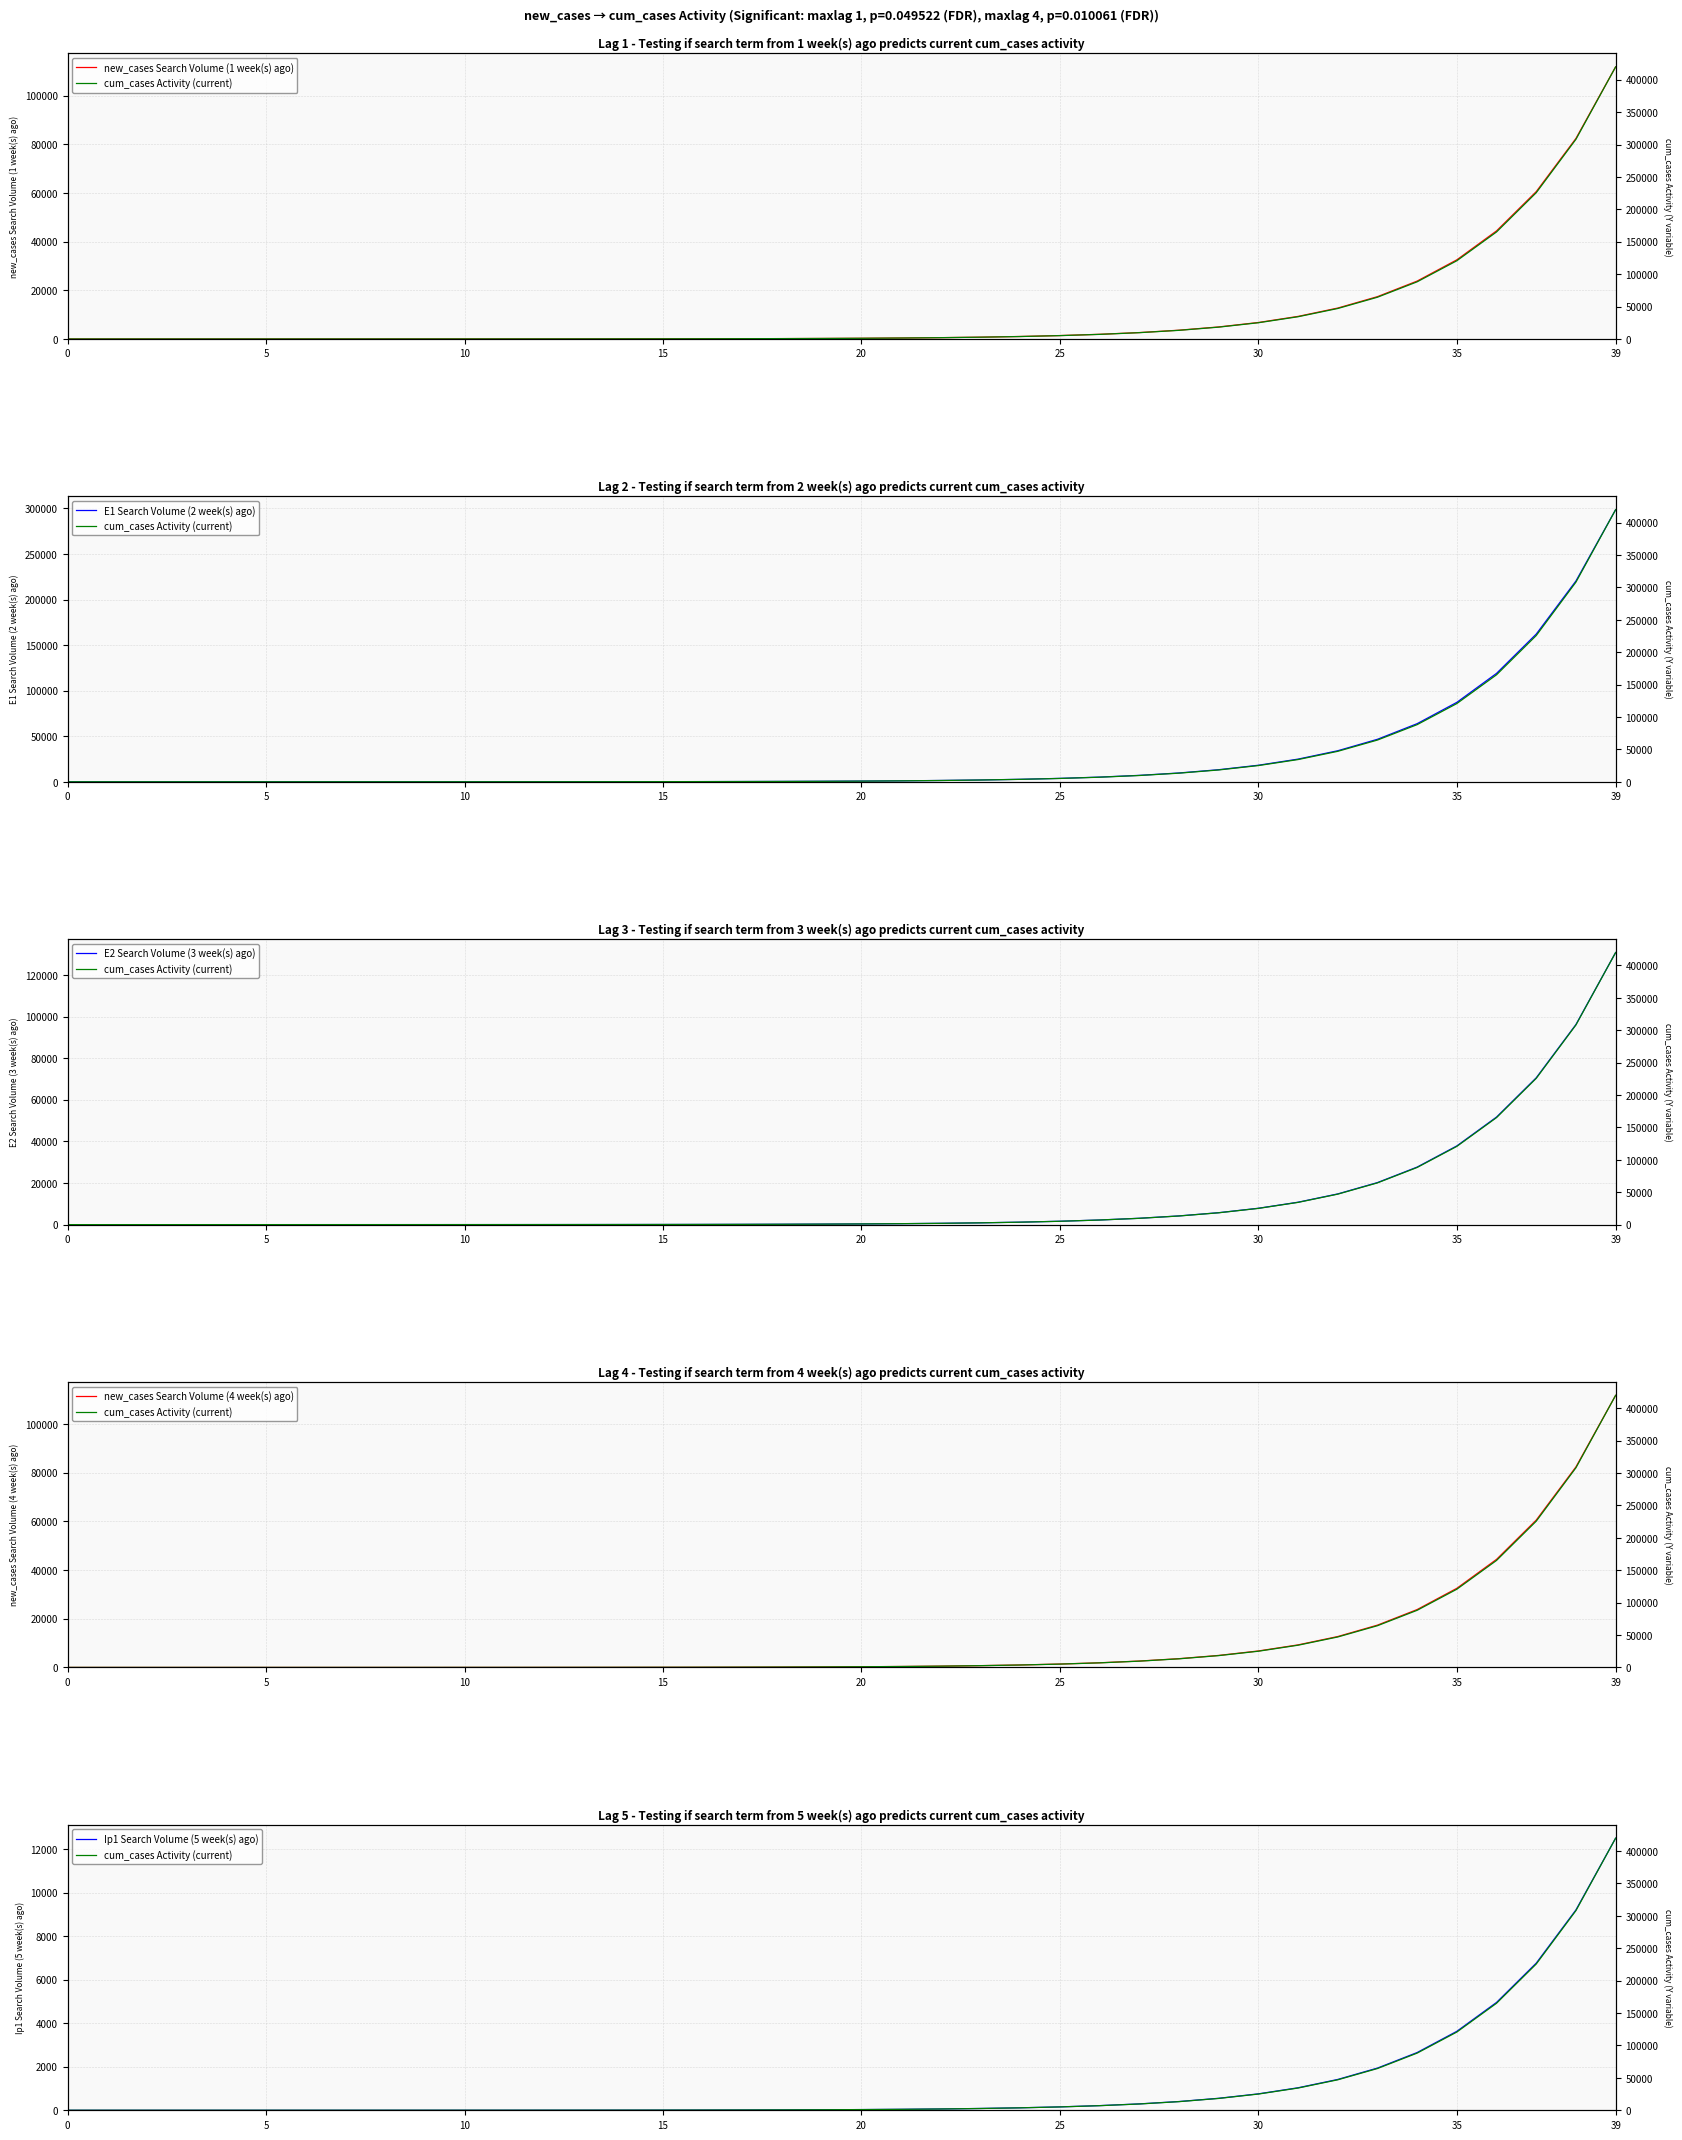

True or false: new_cases Search Volume (4 week(s) ago) and E1 Search Volume (2 week(s) ago) intersect in this chart.

False